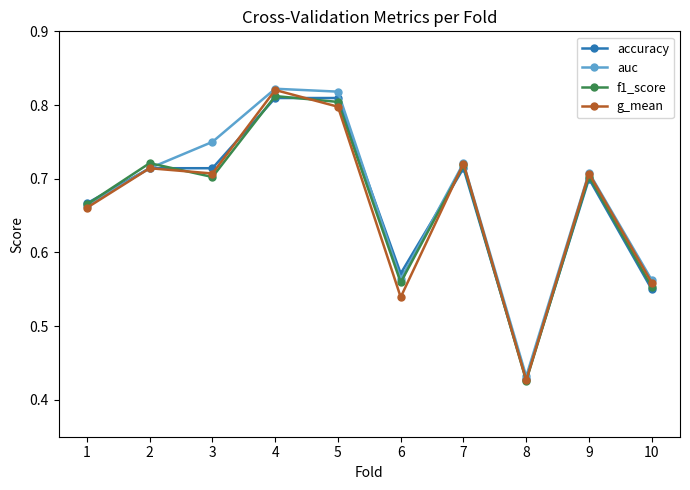

How many accuracy values are between 0 and 1?

10